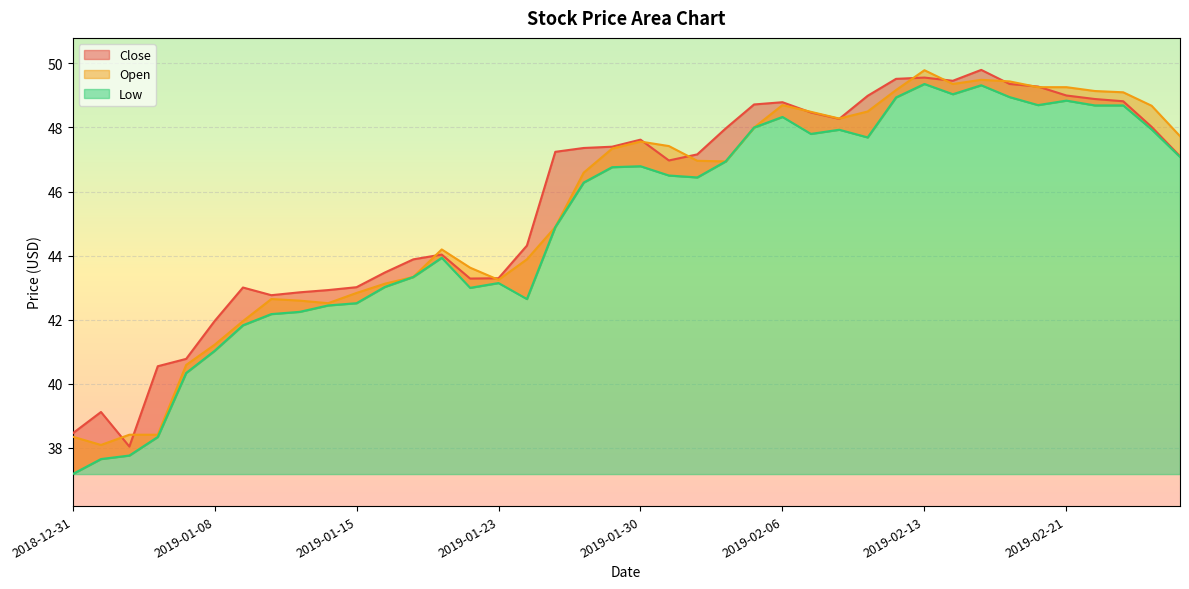

What is the maximum value shown in the chart?

49.8